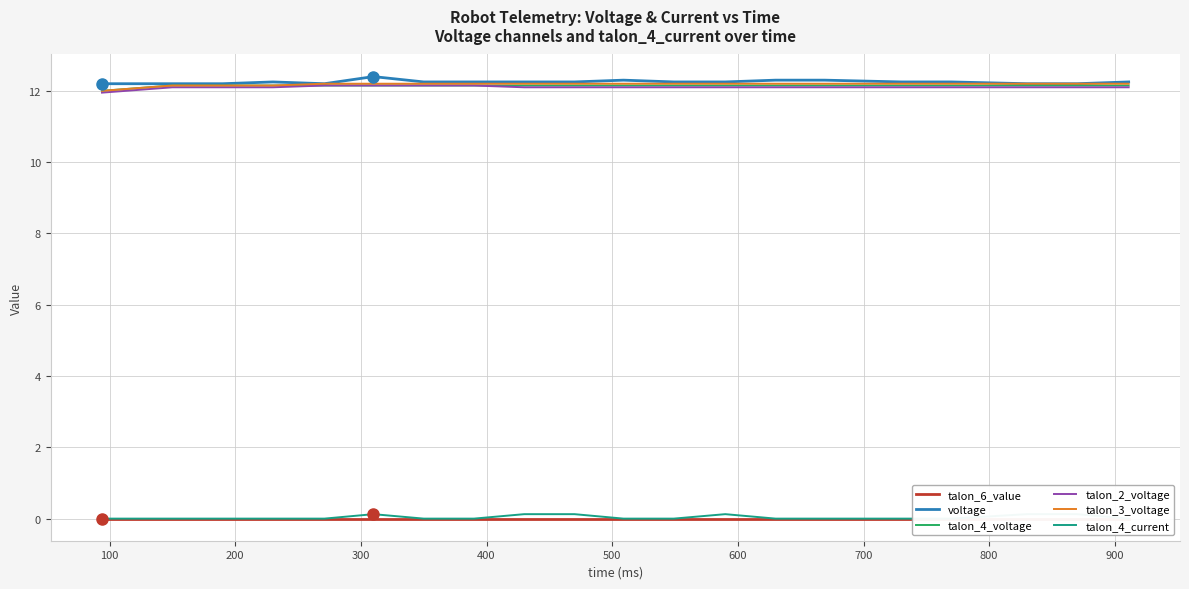

Does the chart display data point markers on the line(s)?

No